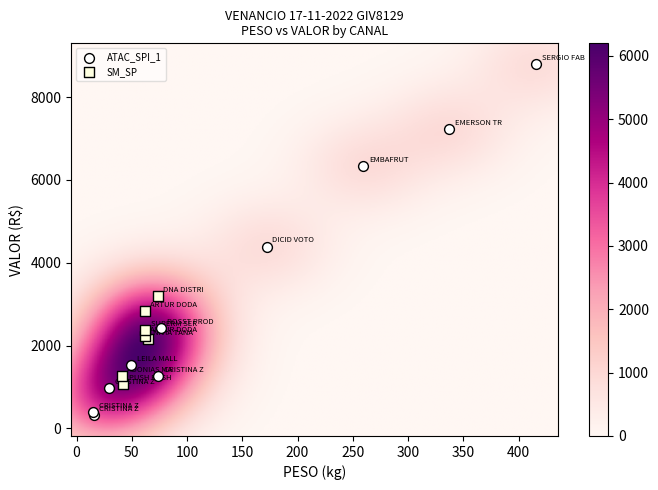

Which series contains the lowest Y value?

ATAC_SPI_1